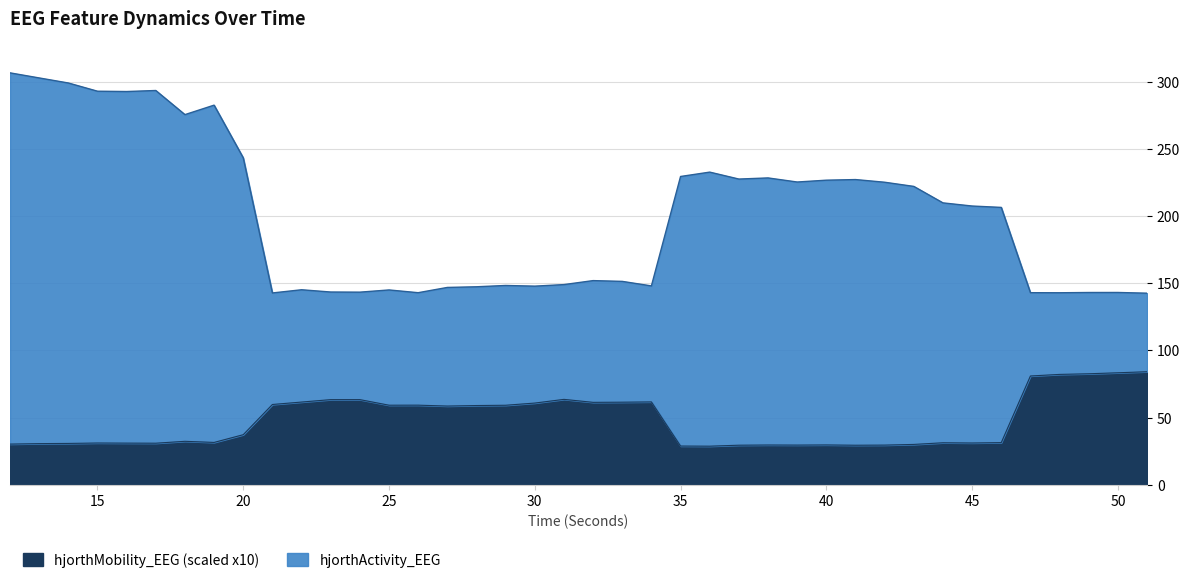

Reading left to right, transcribe all the data shown in this chart.

hjorthActivity_EEG: 306.5	302.8	299.0	292.9	292.6	293.4	275.5	282.5	243.3	142.8	145.1	143.4	143.4	145.0	142.9	146.9	147.4	148.3	147.8	149.0	151.9	151.4	148.0	229.4	232.7	227.5	228.4	225.3	226.7	227.1	225.1	222.0	209.8	207.4	206.4	143.0	142.9	143.1	143.1	142.6
hjorthMobility_EEG: 30.3	30.6	30.8	31.1	31.0	30.9	32.4	31.5	37.3	59.8	61.6	63.4	63.4	59.2	59.3	58.6	59.0	59.2	60.8	63.6	61.4	61.5	61.7	28.8	28.7	29.5	29.6	29.5	29.7	29.4	29.5	30.0	31.3	31.1	31.4	81.0	82.1	82.6	83.4	84.1